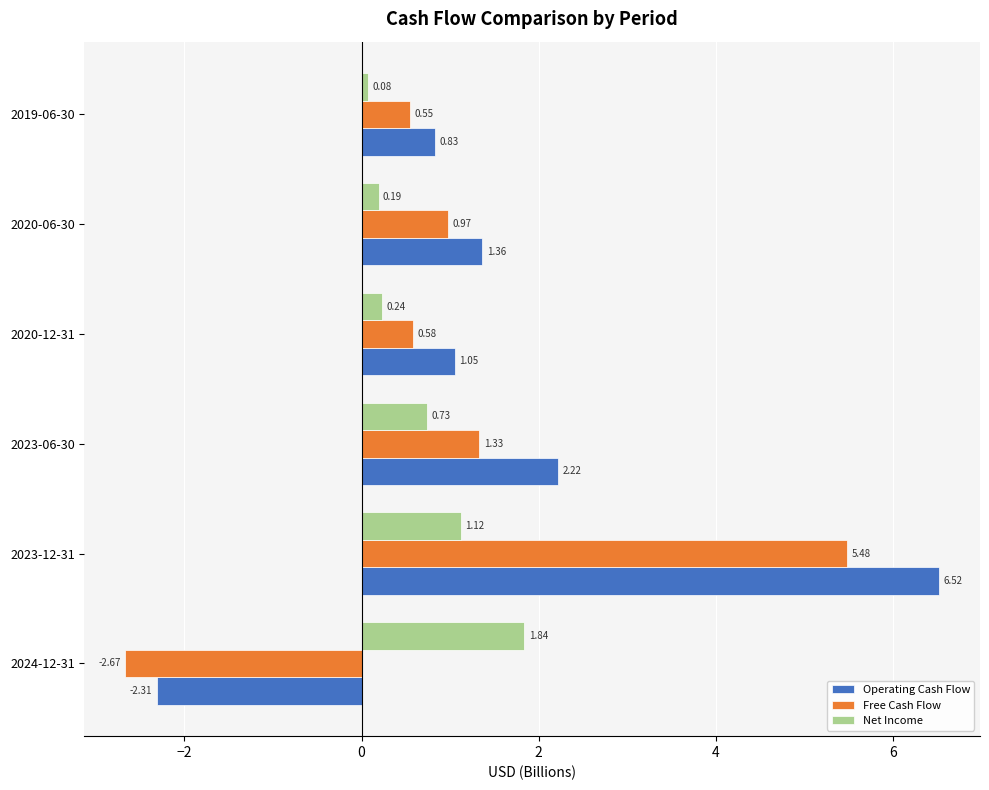

Which category has the highest value in the Operating Cash Flow series?

2023-12-31